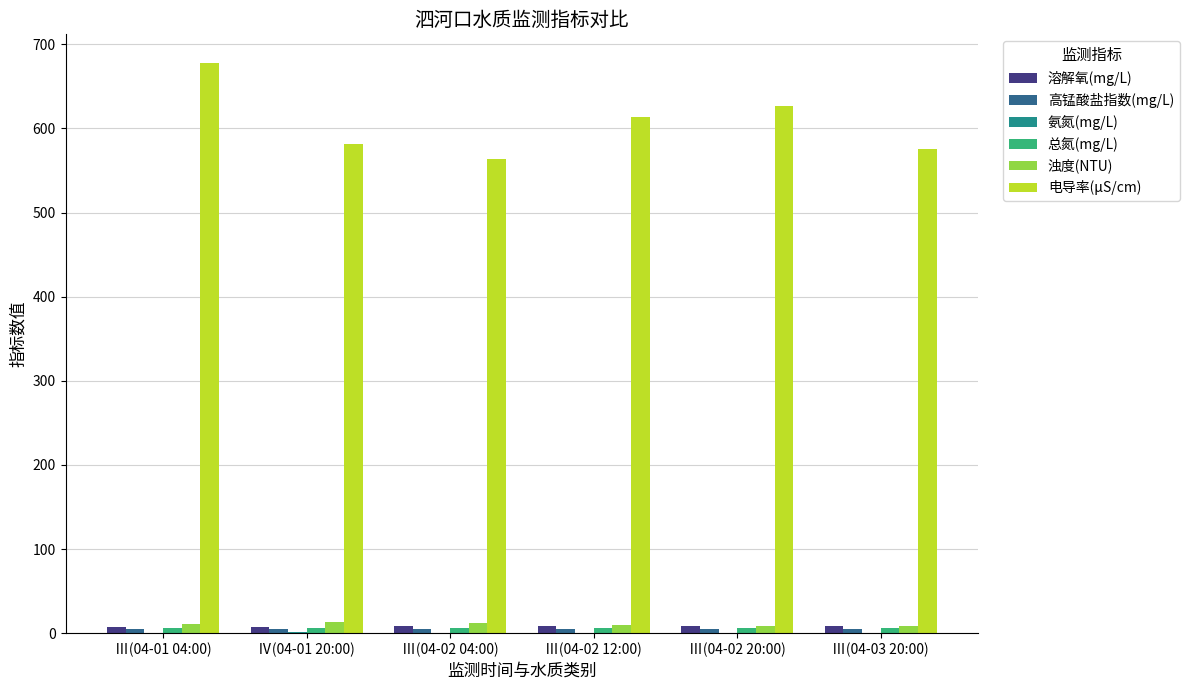

Which series has the largest total across all categories?

电导率(μS/cm)